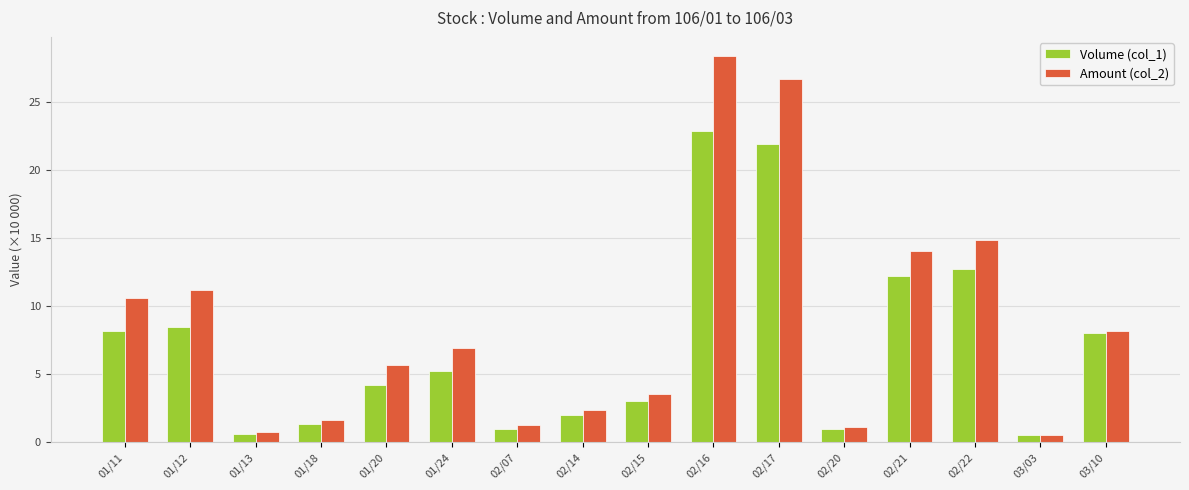

What is the average value of the Amount (col_2) series?

8.6